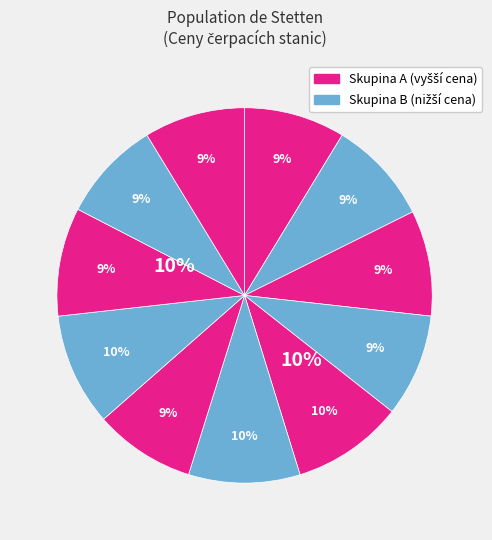

Count the number of slices in the pie.

11